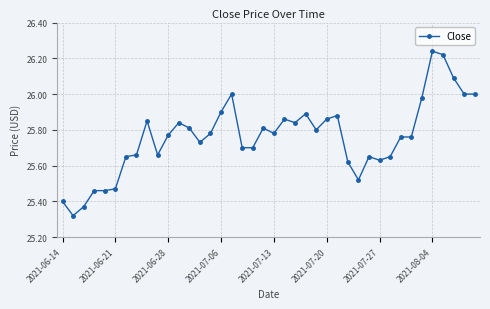

What is the difference between the maximum and second lowest values?

0.9